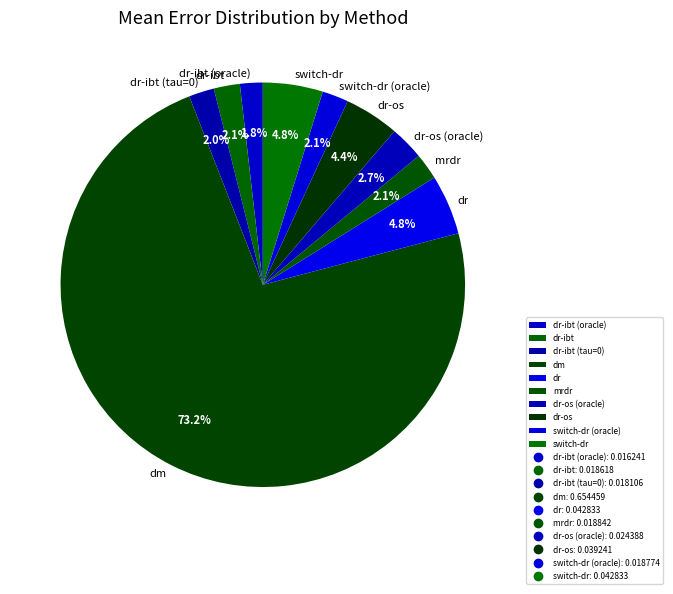

Which category accounts for the majority?

dm